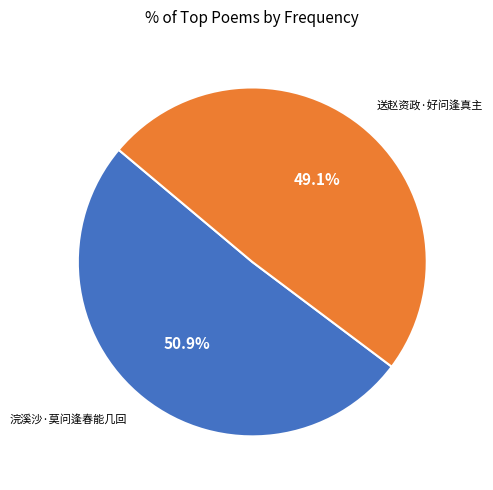

What is the majority slice?

浣溪沙·莫问逢春能几回